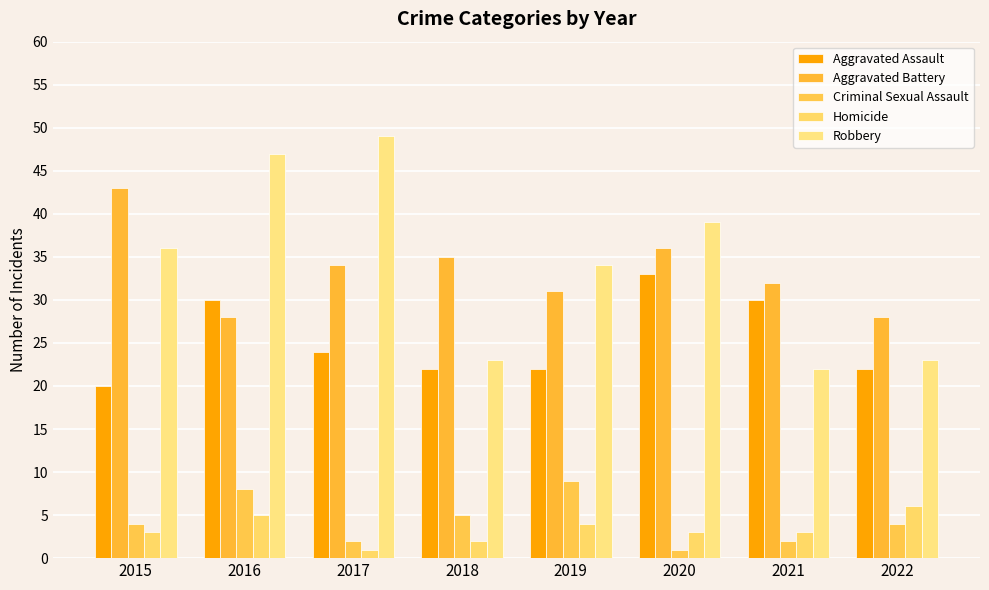

The Aggravated Assault series shows 5 at 2018. True or false?

False